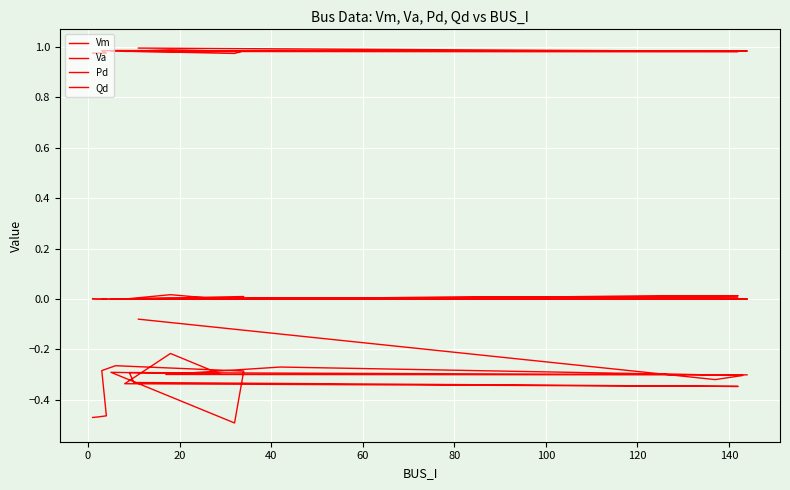

What is the difference between the highest and lowest values at 120?

1.3